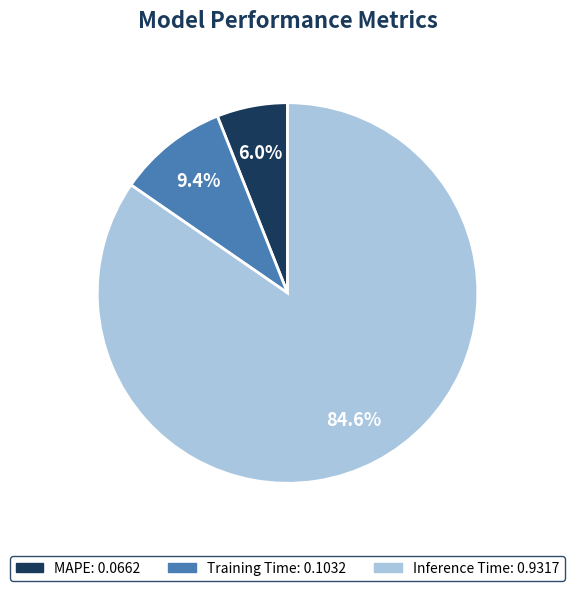

To the nearest percent, what is the difference between the largest and smallest slice percentages?

79%